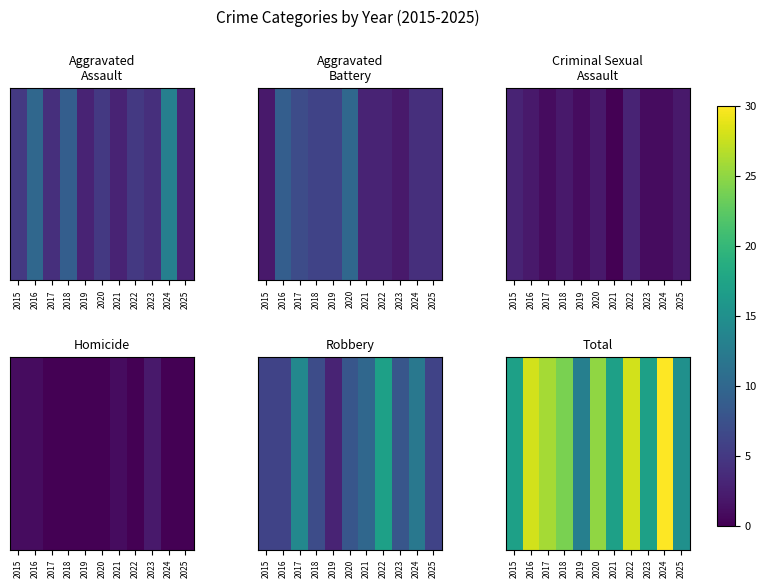

Where is the data nearest to the value 21?

2018